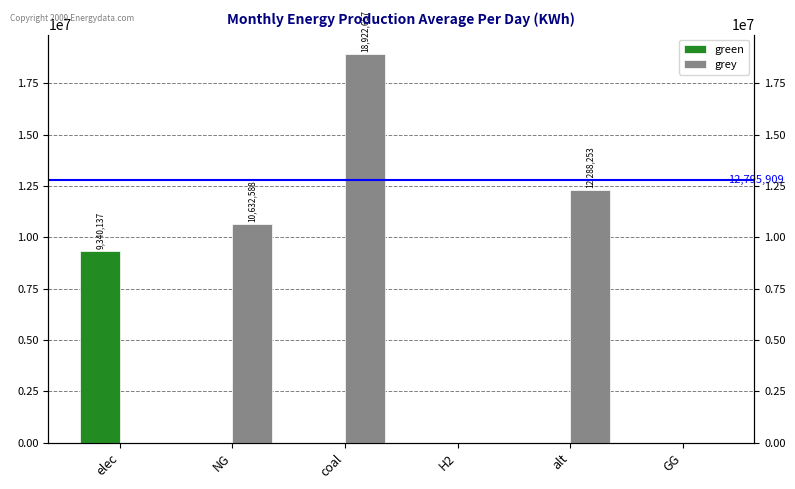

How many data points in green are above 0?

1